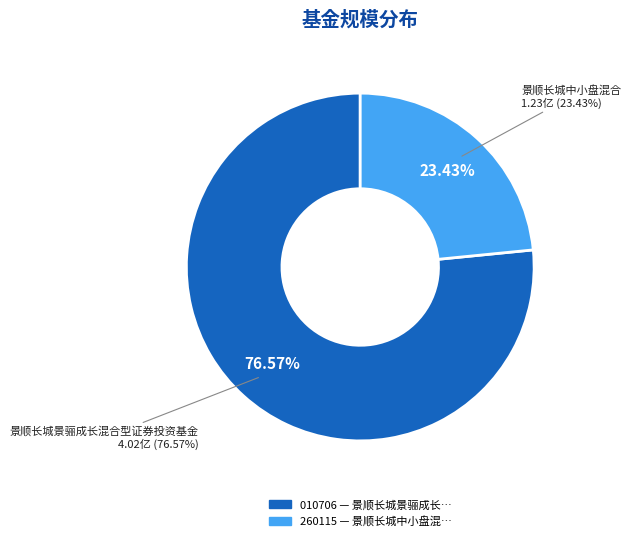

Is it true that 景顺长城景骊成长混合型证券投资基金 is 77% of the pie?

True